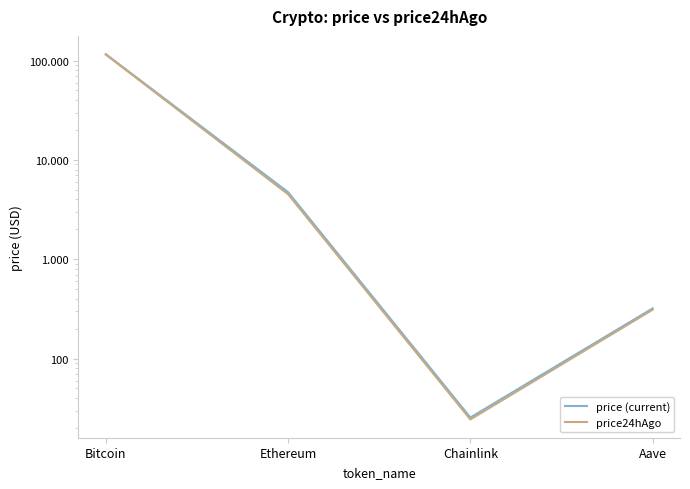

Which category has the highest value in the price (current) series?

Bitcoin